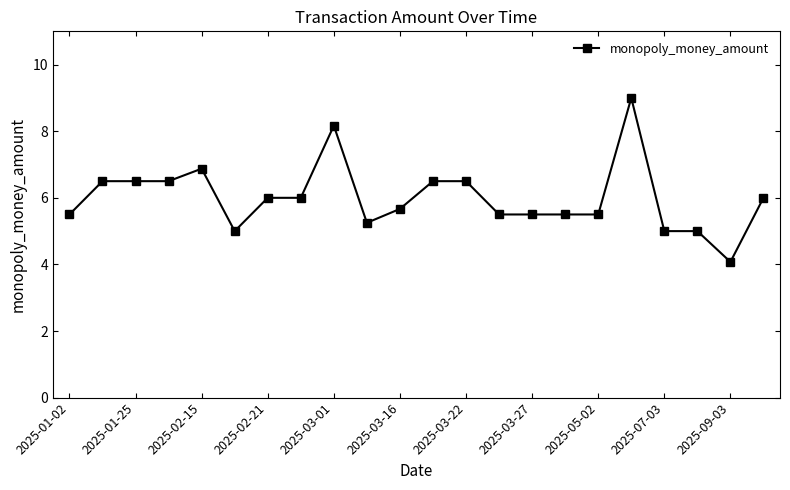

True or false: there are more than 1 points higher than both neighbors.

True